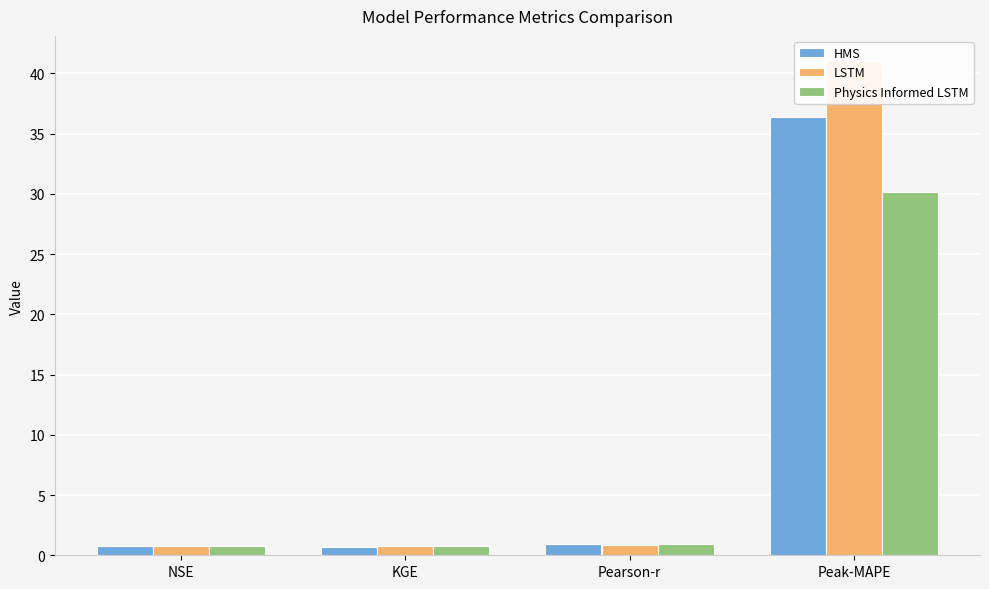

The HMS series shows 0.8 at NSE. True or false?

True